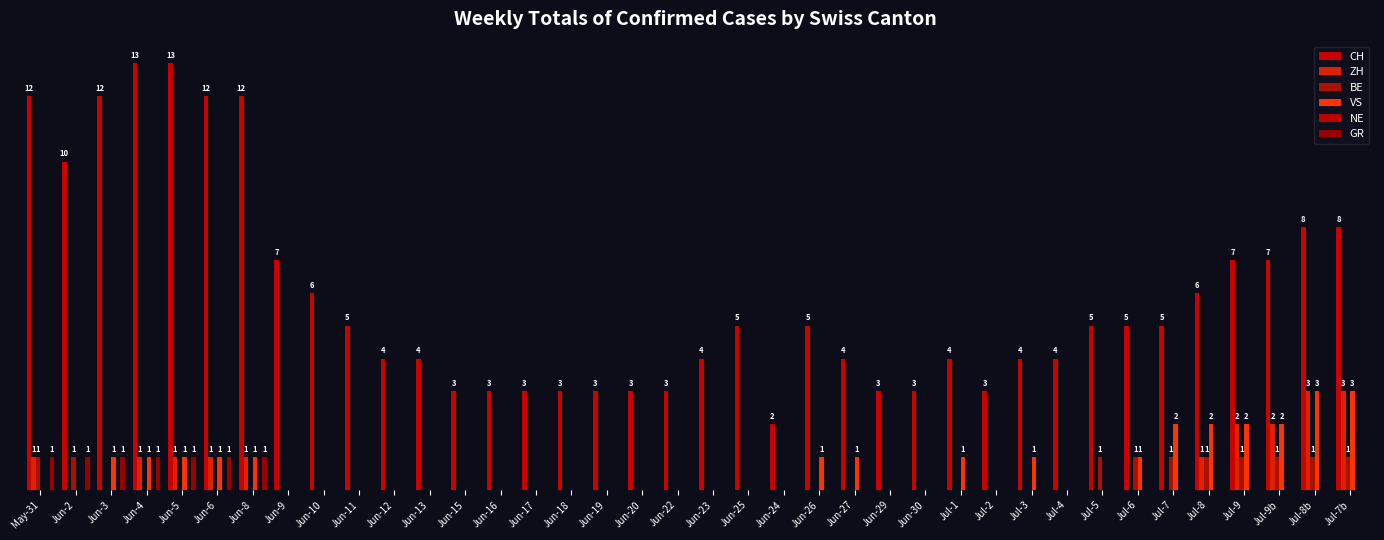

Are the bars horizontal?

No